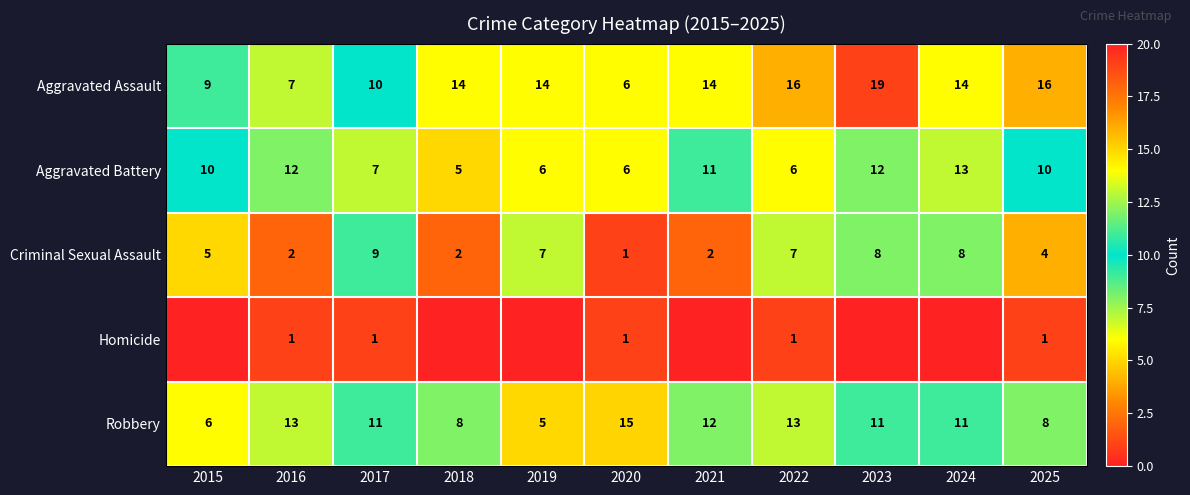

Count the Robbery values in the range 8 to 13.

8